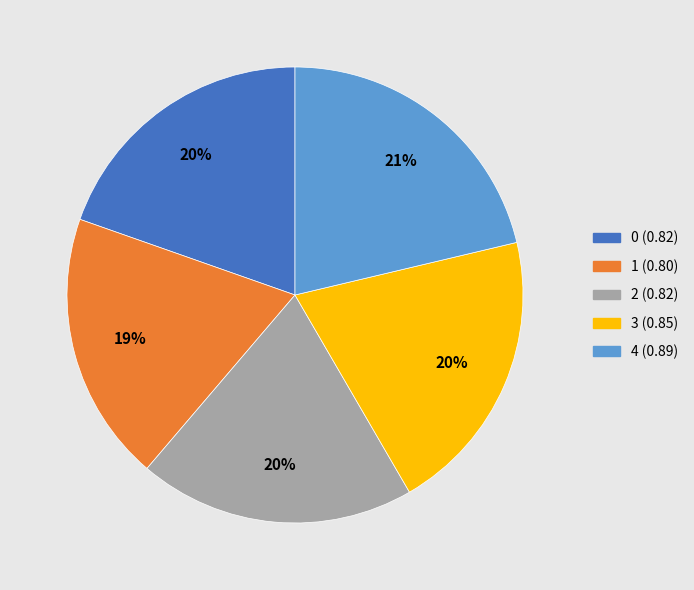

To the nearest percent, what is the combined percentage of 1 and 3?

39%